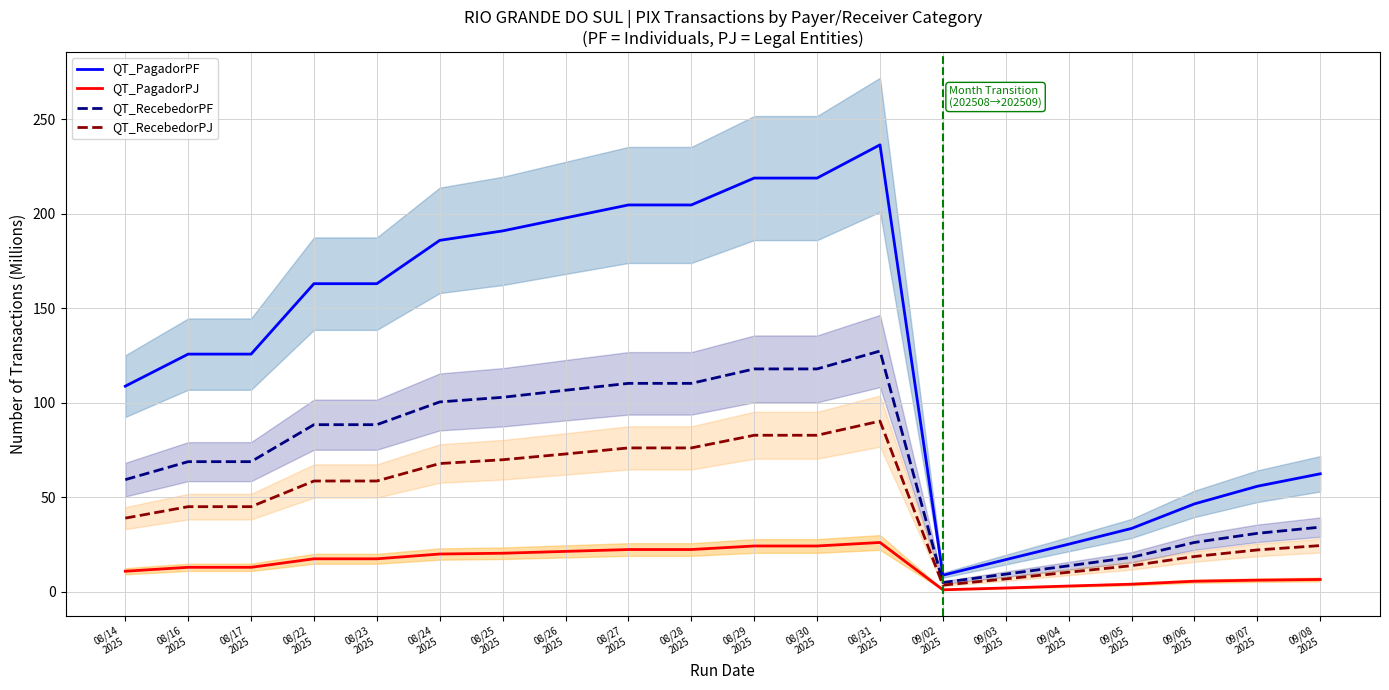

At which category is the sum across all series the highest?

08/31
2025